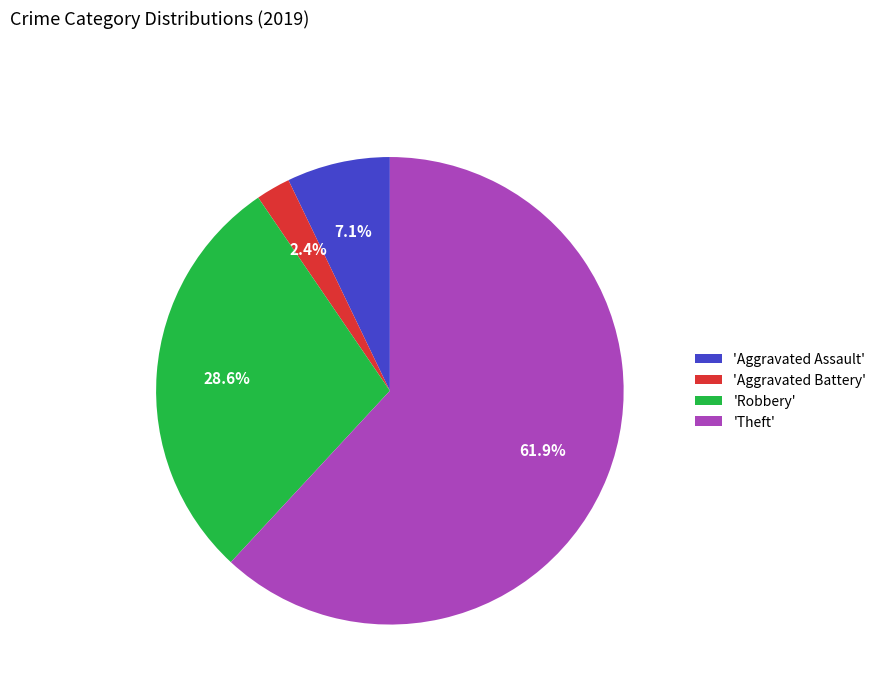

Rank the categories by value from lowest to highest.

'Aggravated Battery', 'Aggravated Assault', 'Robbery', 'Theft'